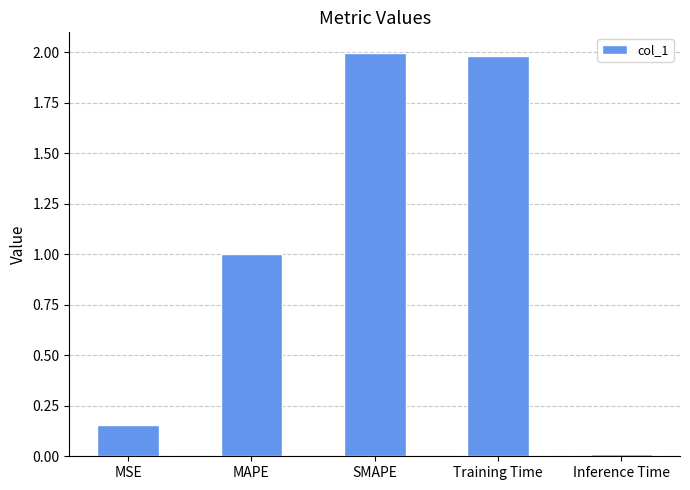

Does the chart contain stacked bars?

No